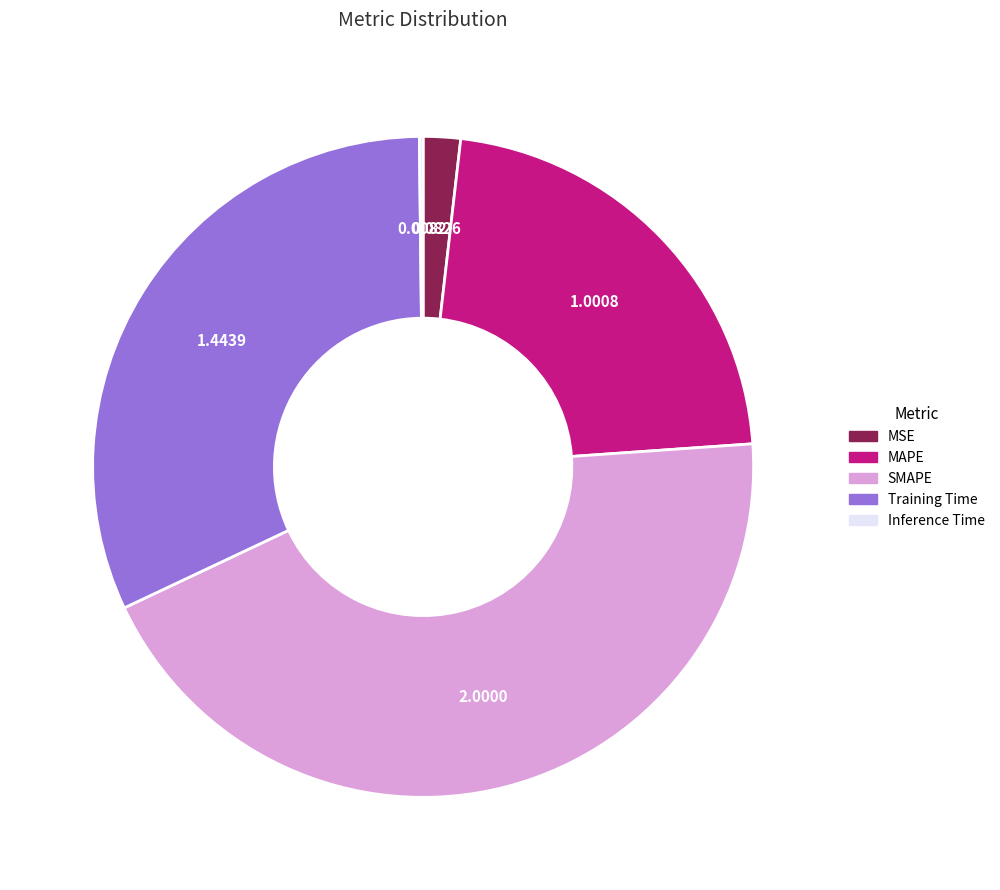

Do Training Time and SMAPE together represent more than half of the pie?

Yes